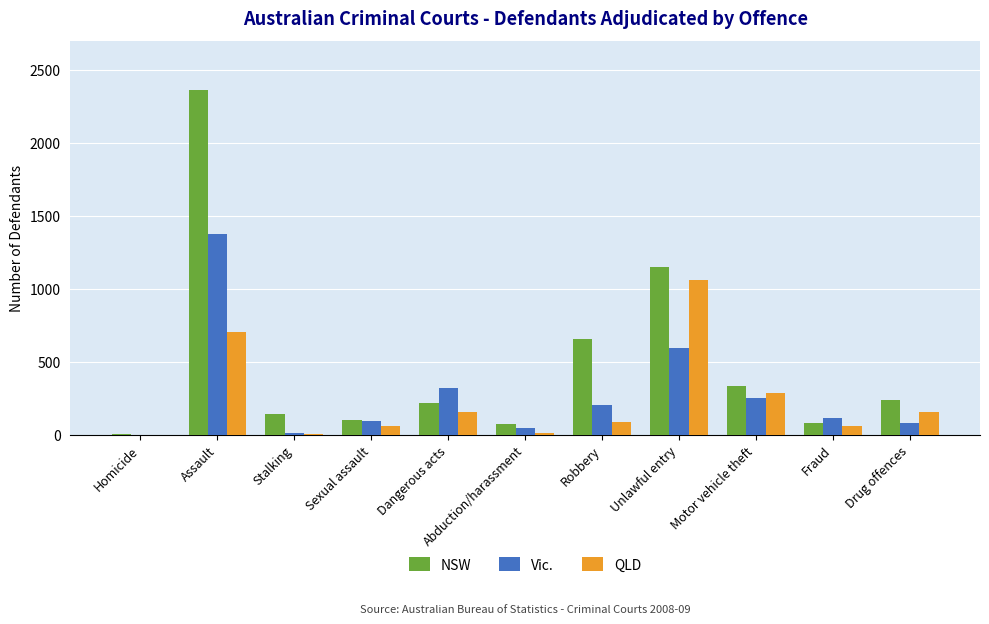

Which series has the largest total across all categories?

NSW